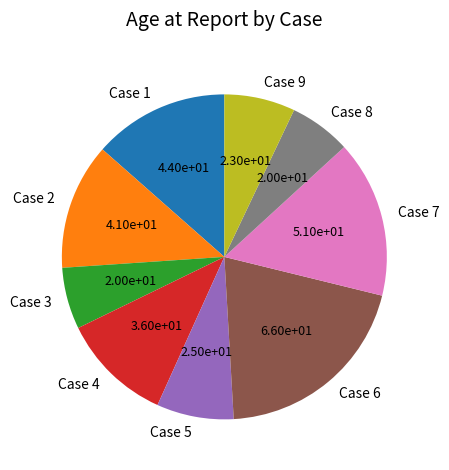

Combined, do Case 9 and Case 2 account for over 50%?

No